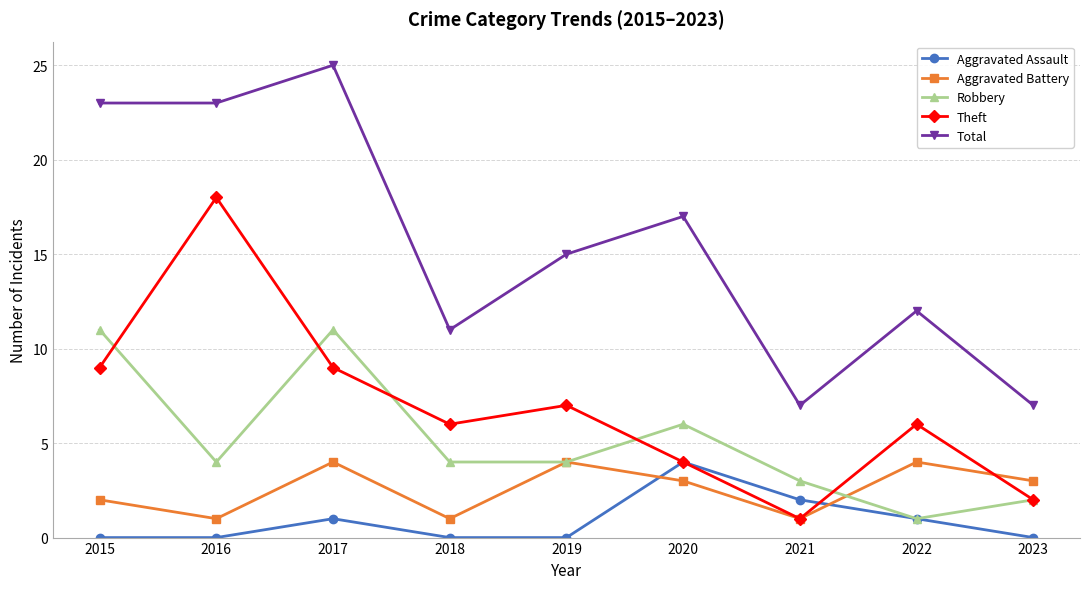

At which label does Robbery reach its minimum?

2022